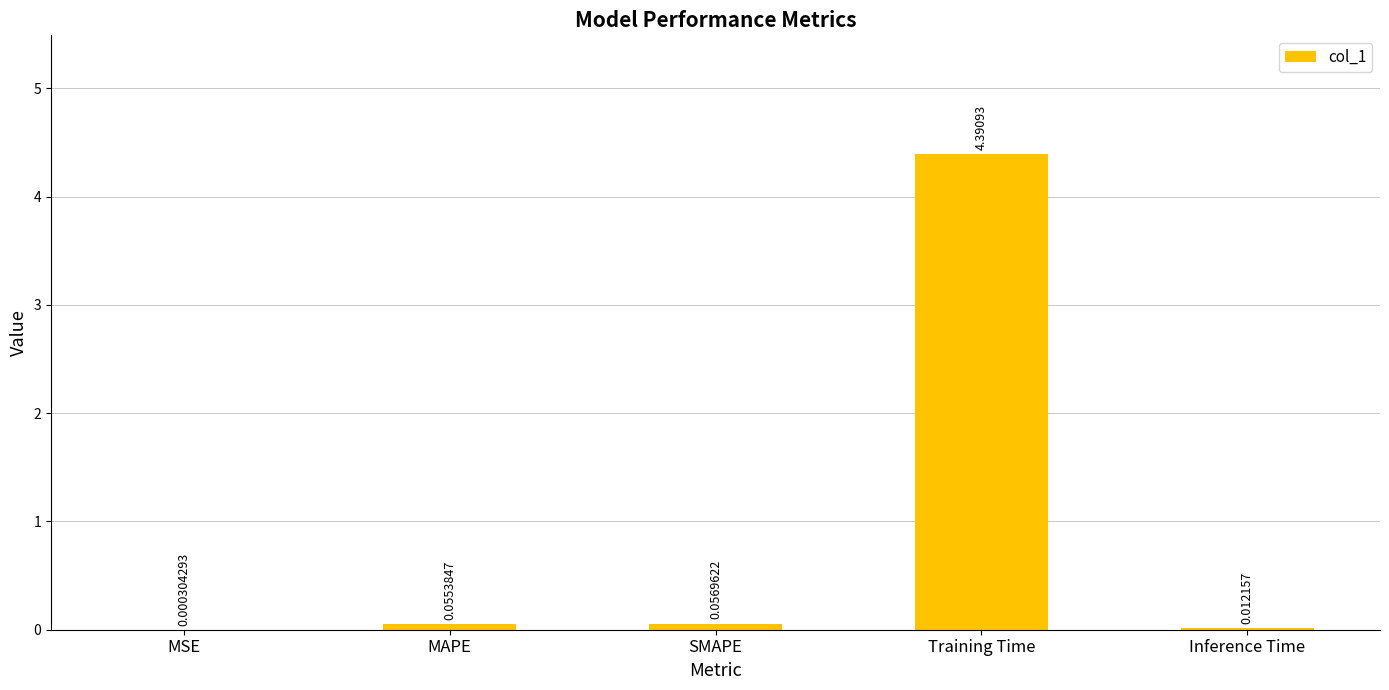

True or false: the data shows 2.4 at Training Time.

False